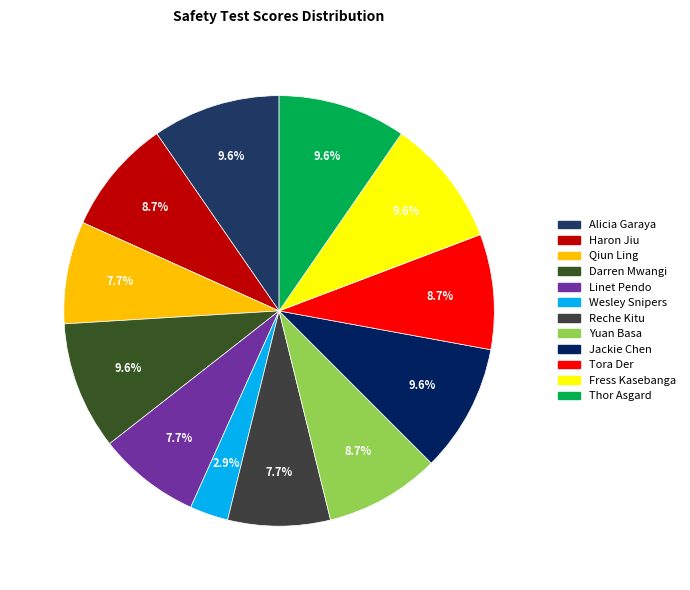

Which category has the smallest portion of the pie?

Wesley Snipers